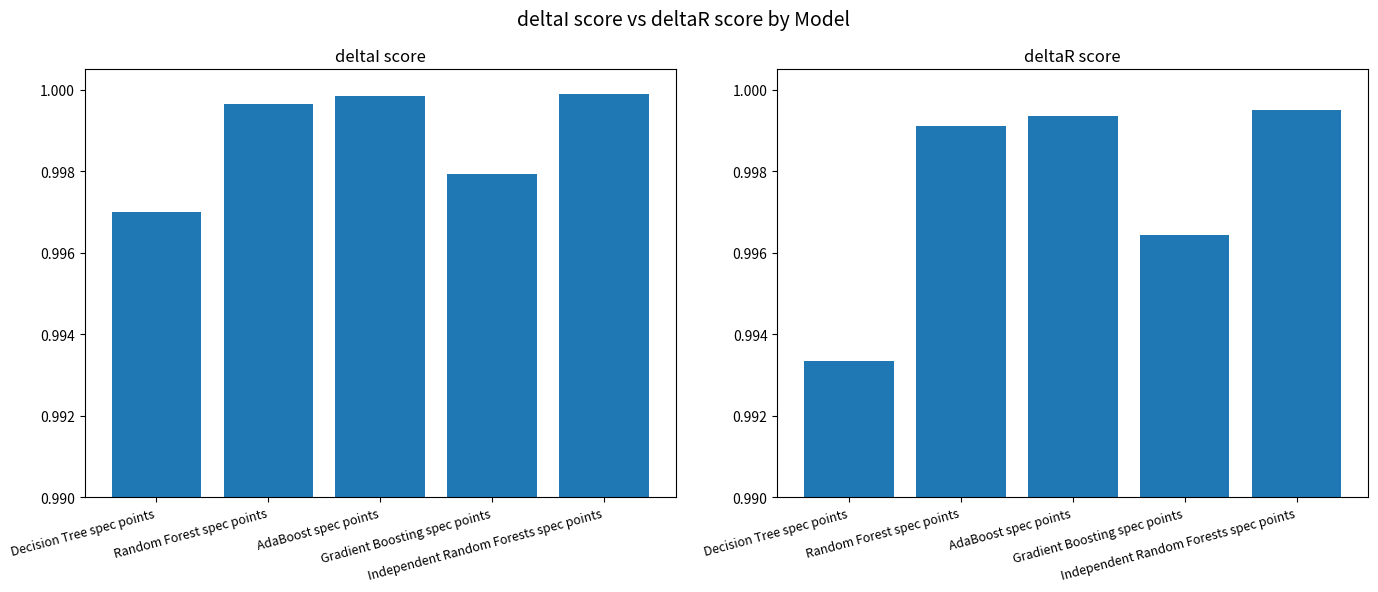

Rank the categories by deltaR score value from lowest to highest.

Decision Tree spec points, Gradient Boosting spec points, Random Forest spec points, AdaBoost spec points, Independent Random Forests spec points